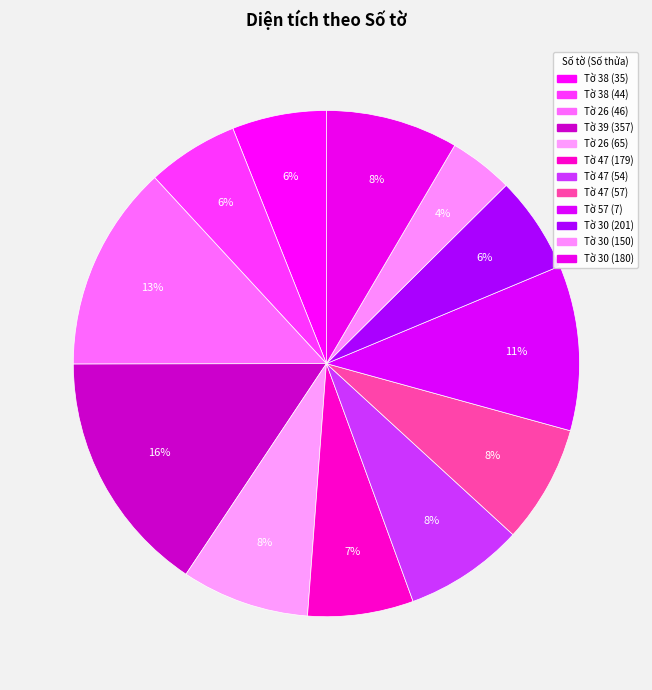

Does Tờ 26 (46) represent more than half of the total?

No